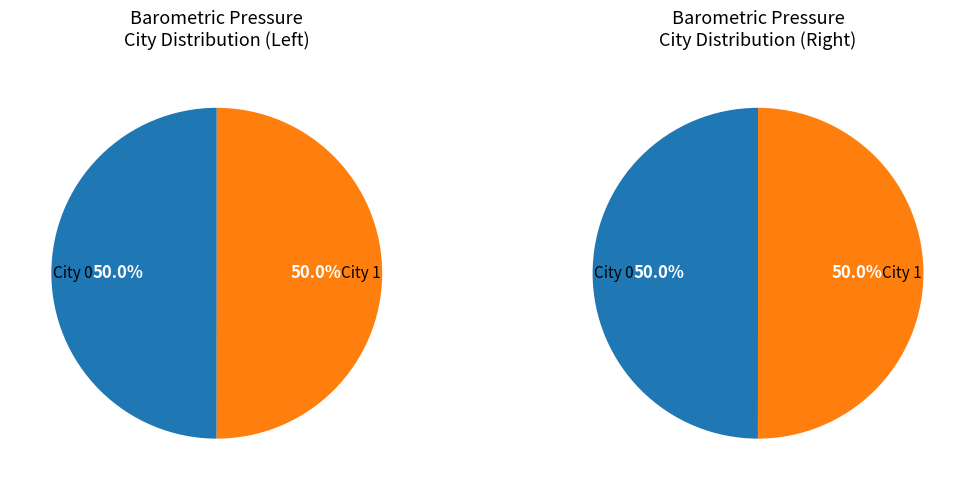

How much of the chart is everything except City 0?

50.0%